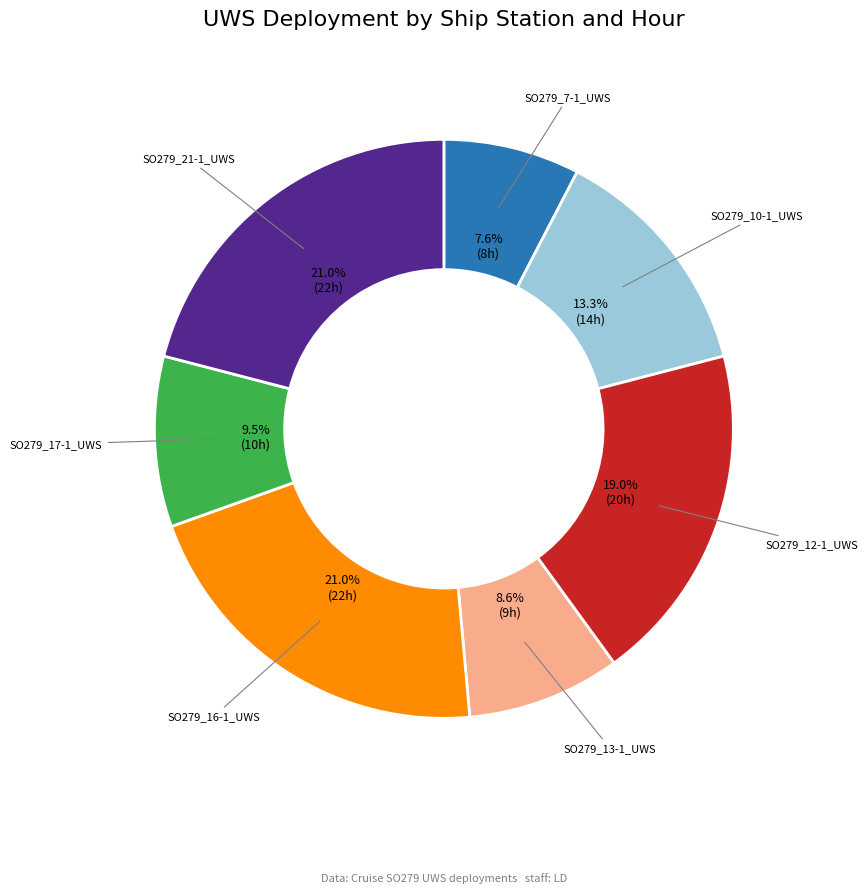

To the nearest percent, what percentage of the pie is SO279_13-1_UWS?

9%